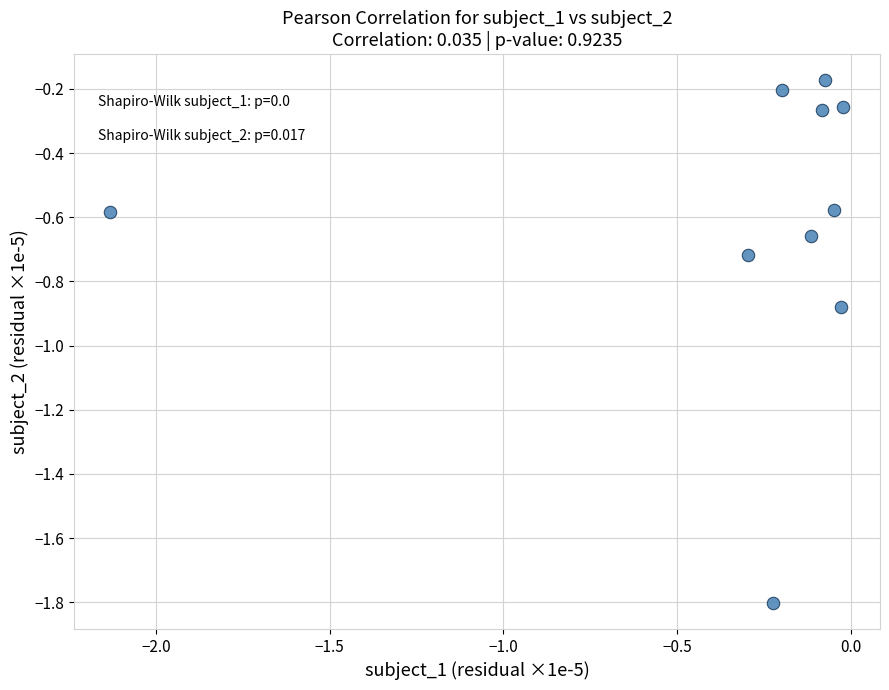

What is the range of Y values (max minus min)?

1.6